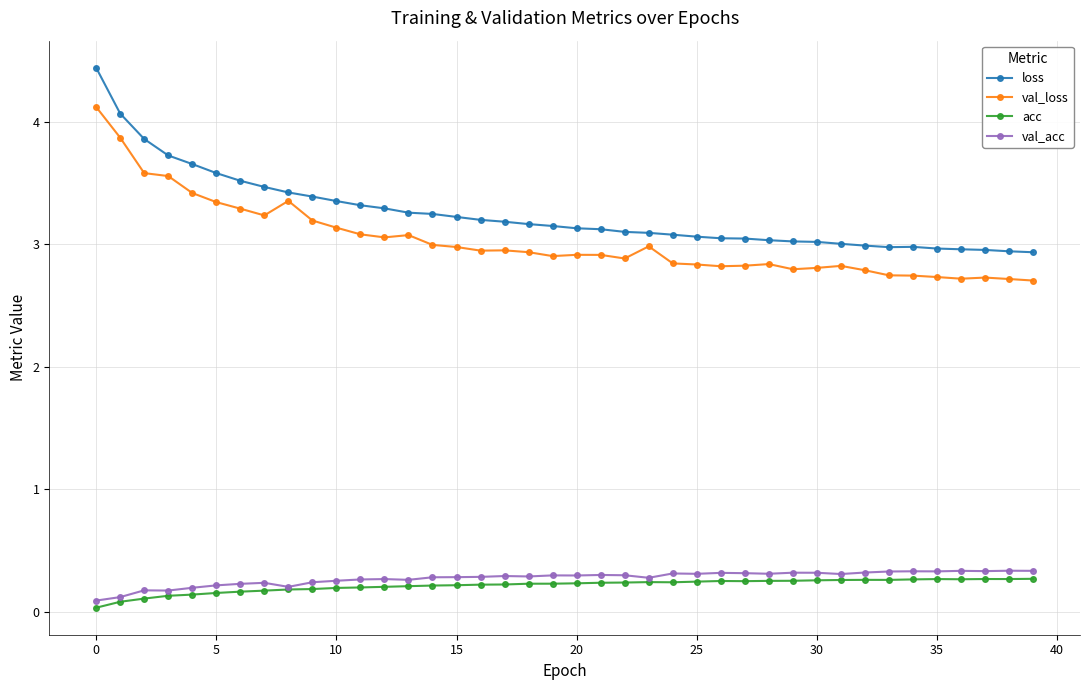

Does the chart have visible grid lines?

Yes